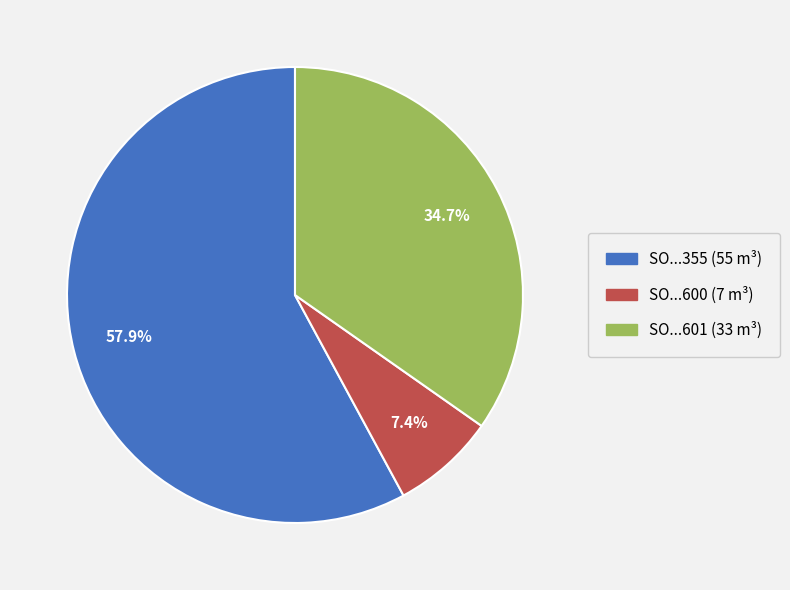

Is there a majority slice in this chart?

Yes